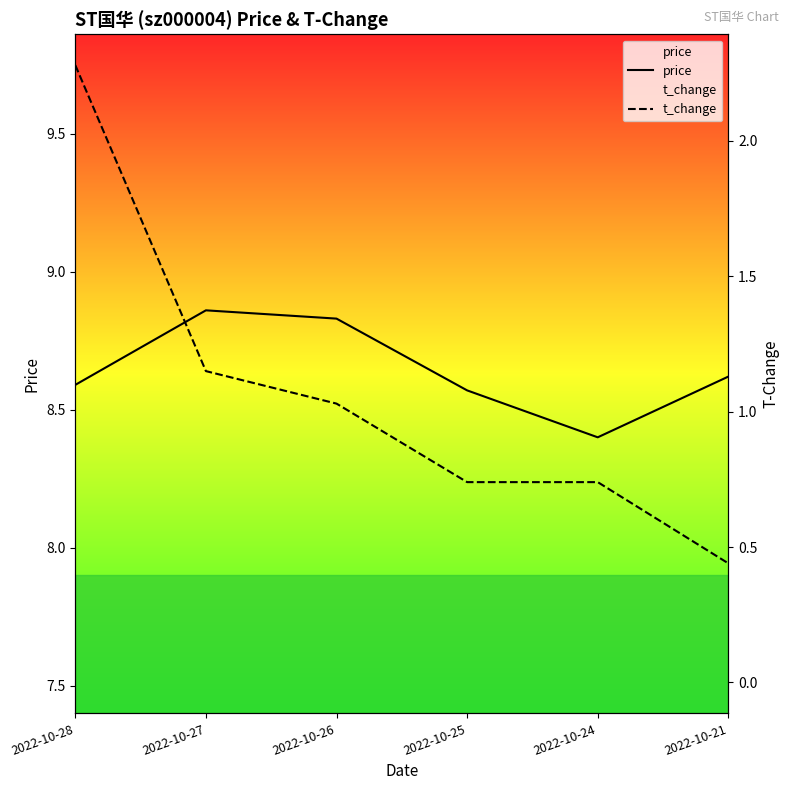

How many interior local peaks does the price series have?

1